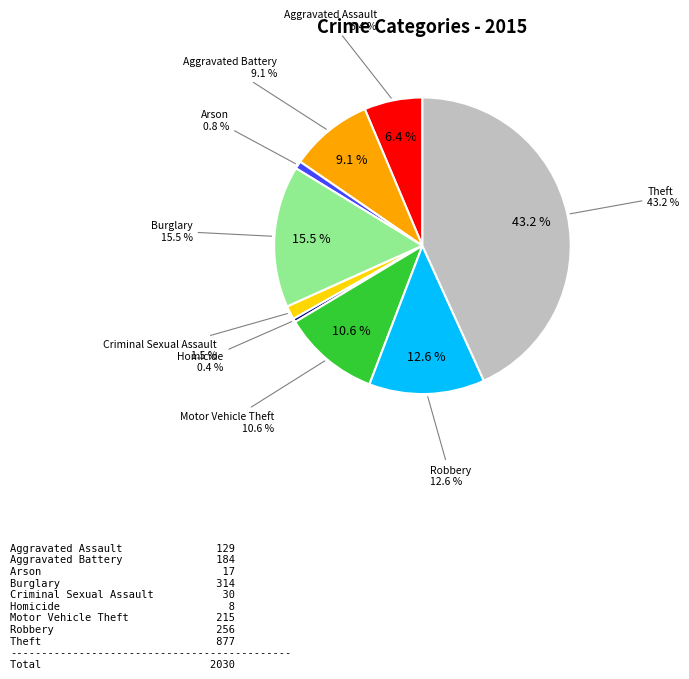

To the nearest percent, what is the difference between the Aggravated Battery and Motor Vehicle Theft slice percentages?

2%